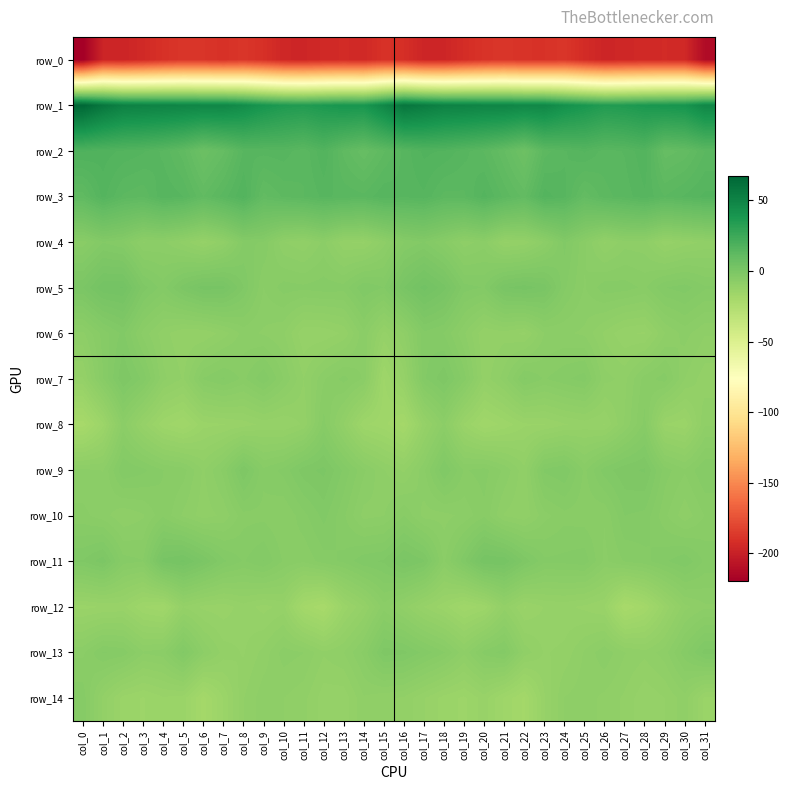

What value does the row_5 series have at col_10?

-5.3